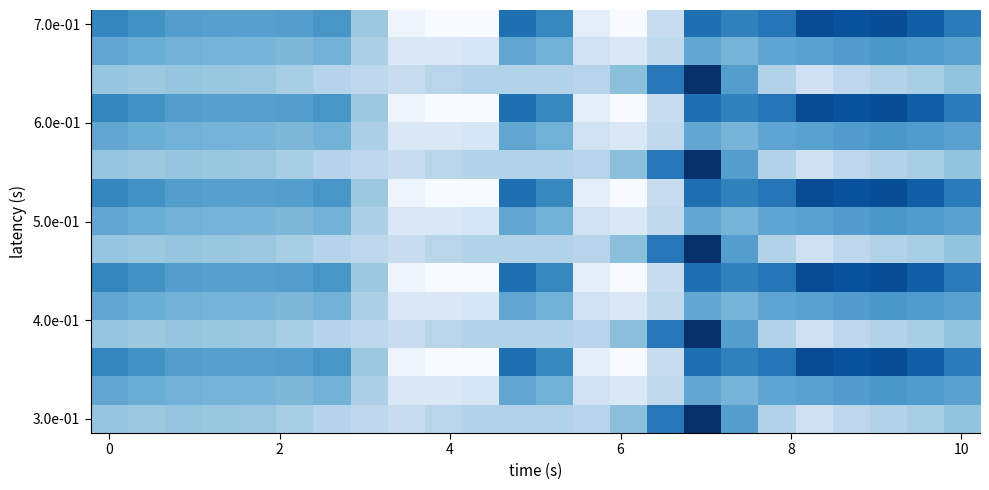

Count the number of data series in this chart.

15